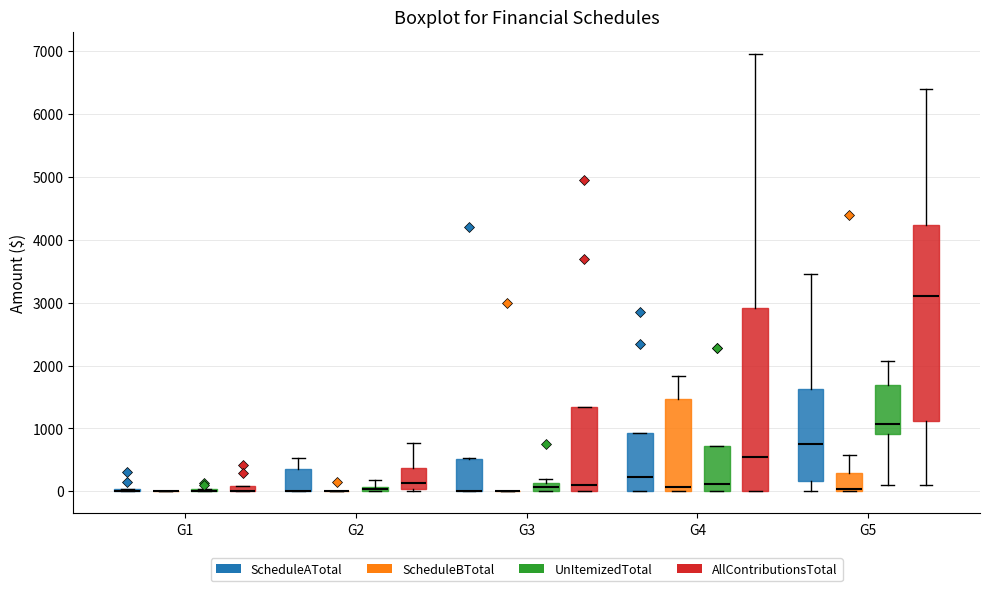

Where is the lower edge of the box for G3 (AllContributionsTotal) on the y-axis? The values are not printed on the chart, so give them approximately, as read against the axis.

0